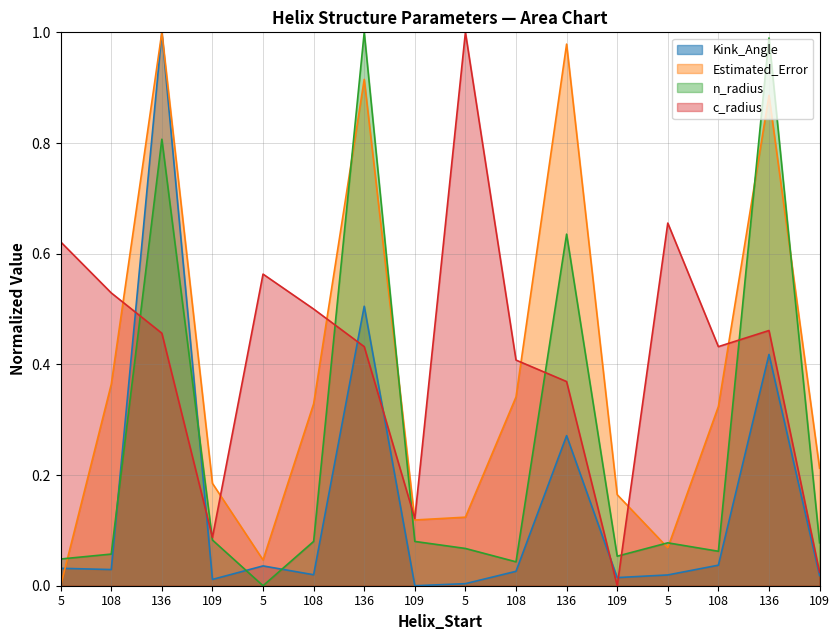

How many positive values does the n_radius series have?

15